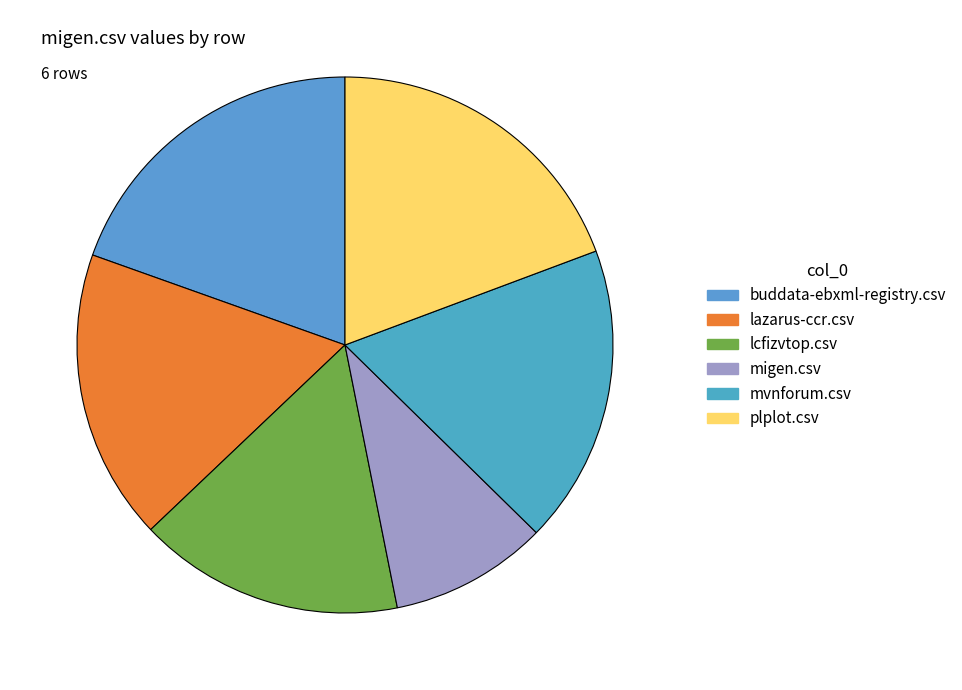

What is the change in value from lcfizvtop.csv to mvnforum.csv?

+0.1